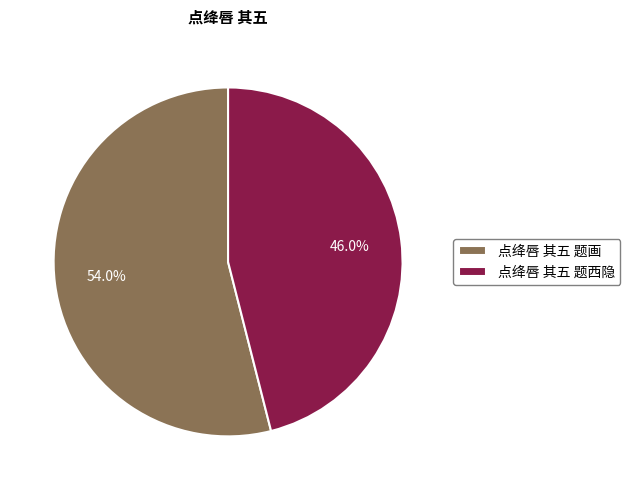

Rank the categories by value from highest to lowest.

点绛唇 其五 题画, 点绛唇 其五 题西隐